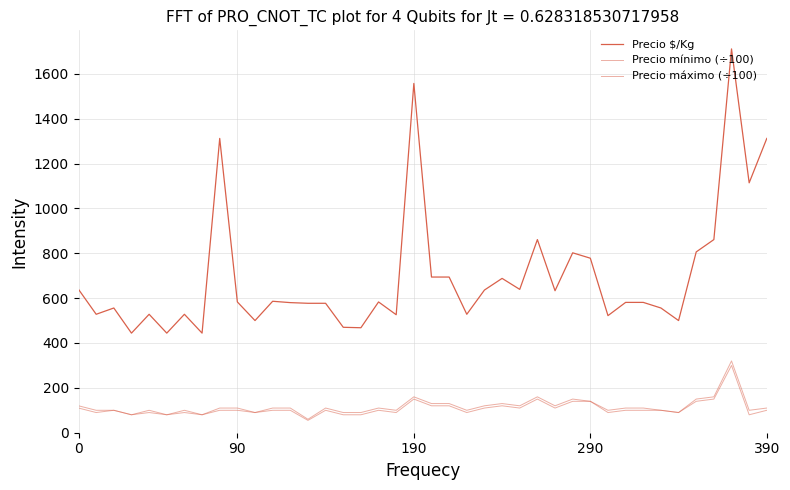

Does the chart display data point markers on the line(s)?

No